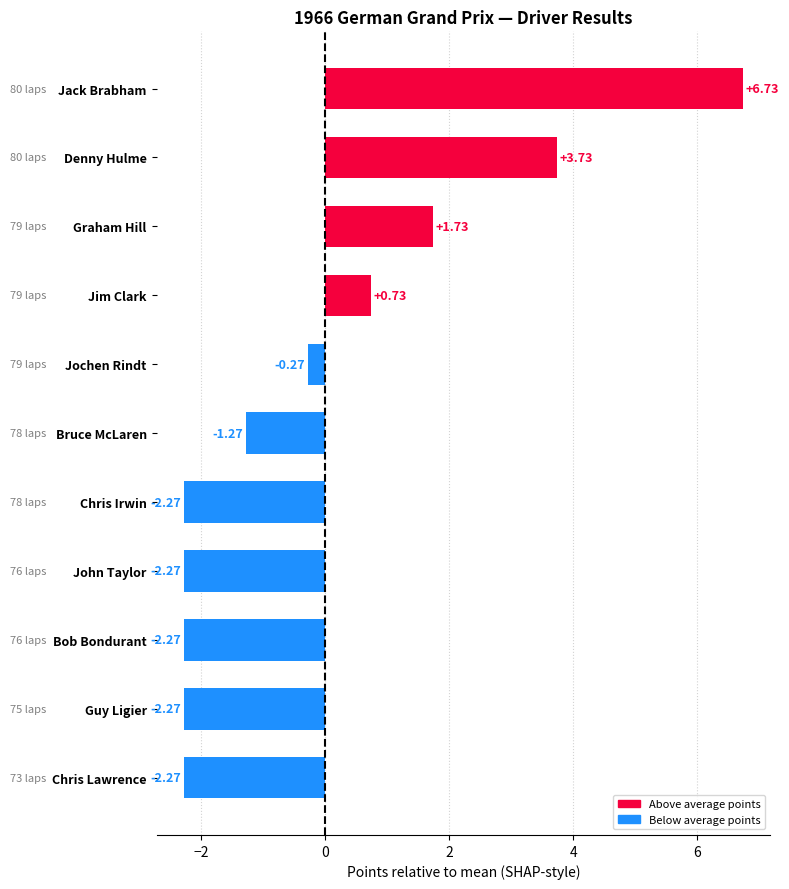

Which has a higher value, Chris Lawrence or Jochen Rindt?

Jochen Rindt